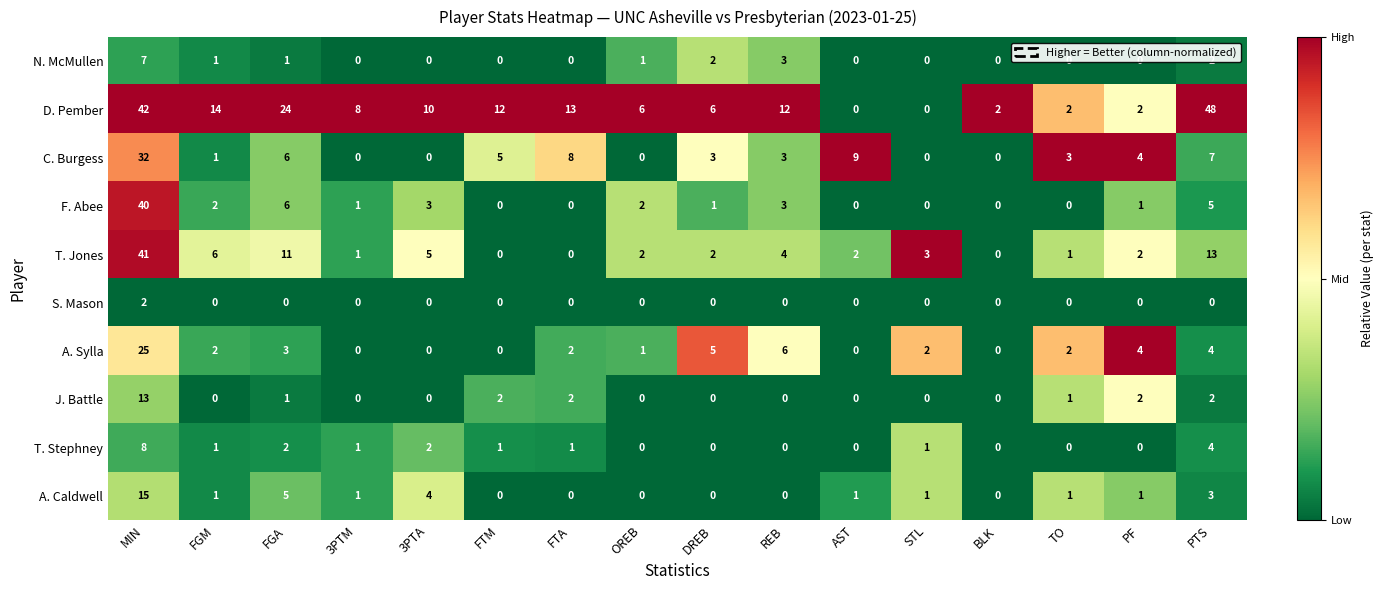

Which series changed the most between MIN and PF?

D. Pember